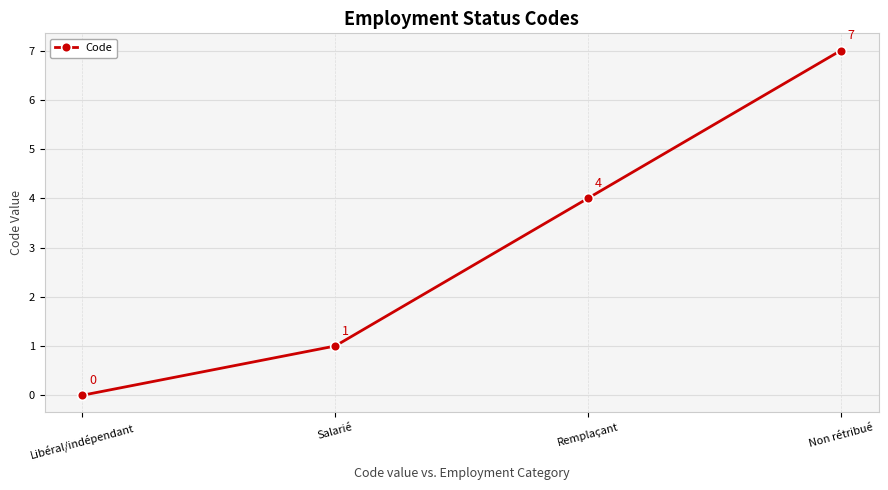

How many positive values are there?

3